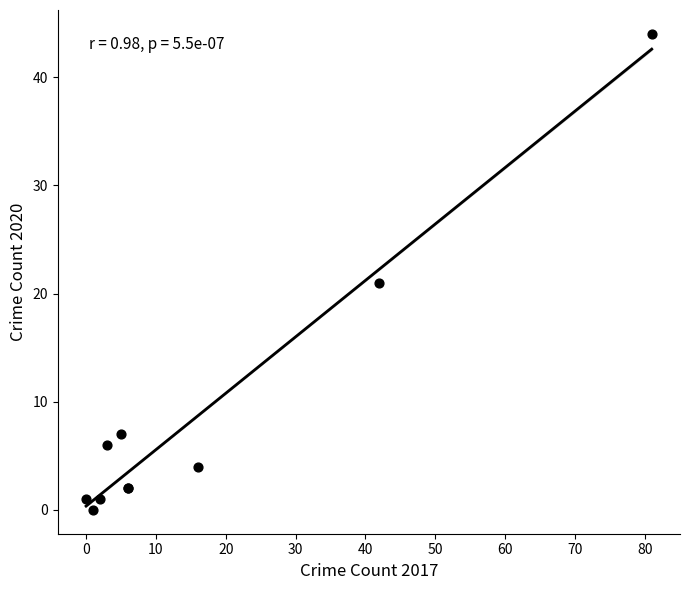

What Y value in the scatter plot is closest to 22?

21